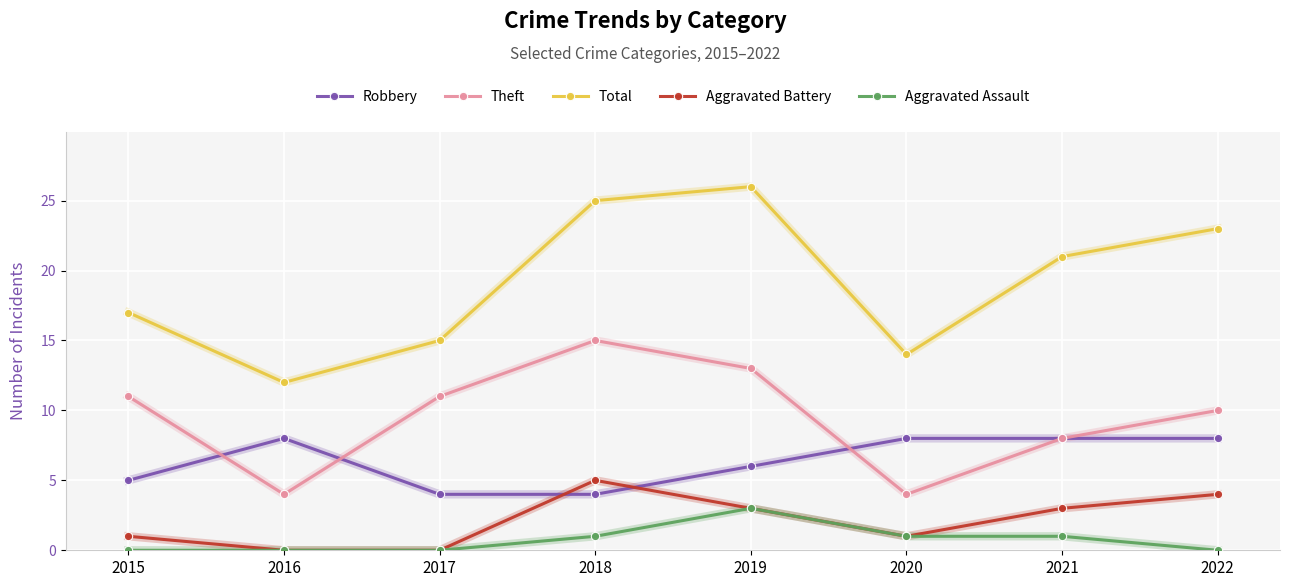

At which category does the chart reach its peak across all series?

2019